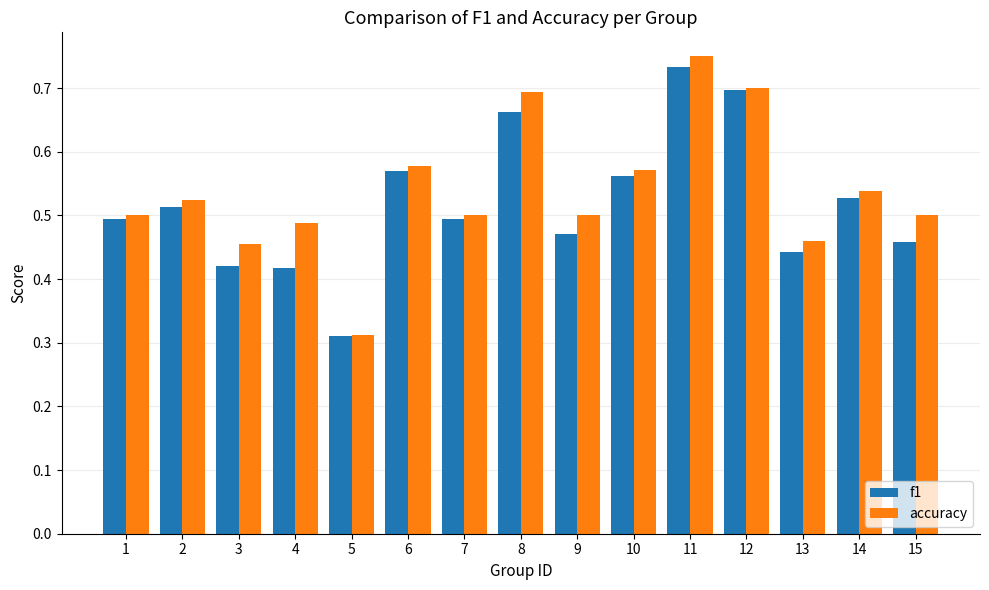

At how many categories does at least one series exceed 0?

15